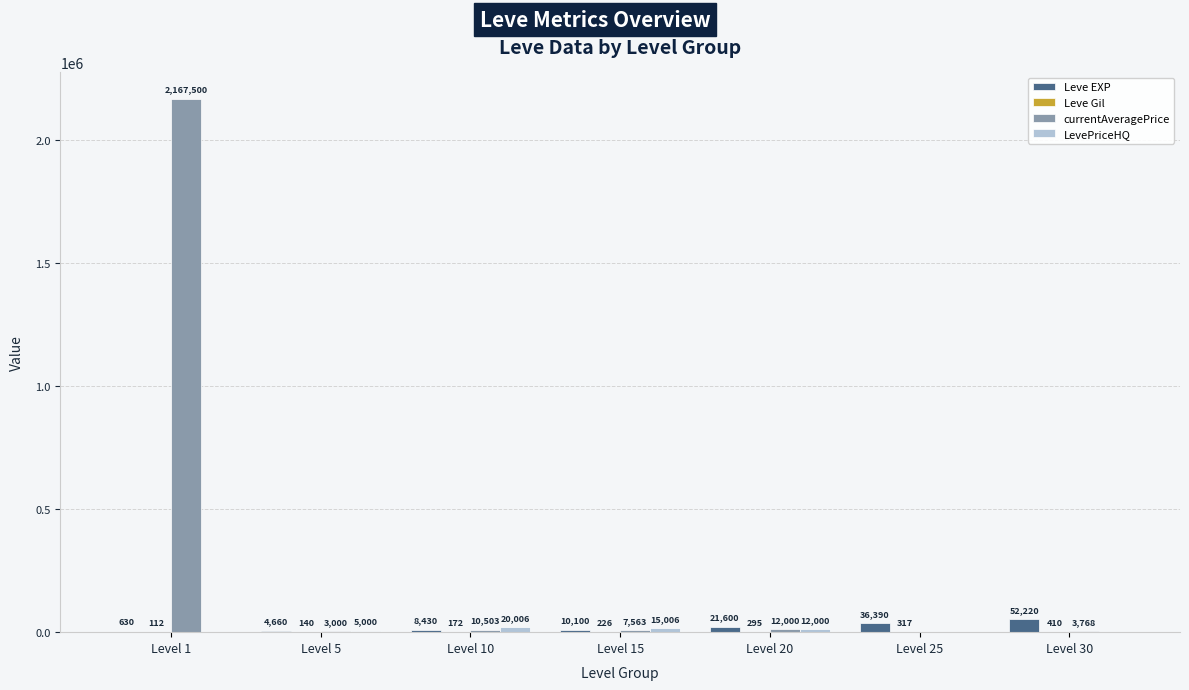

At which category is the sum across all series the highest?

Level 1